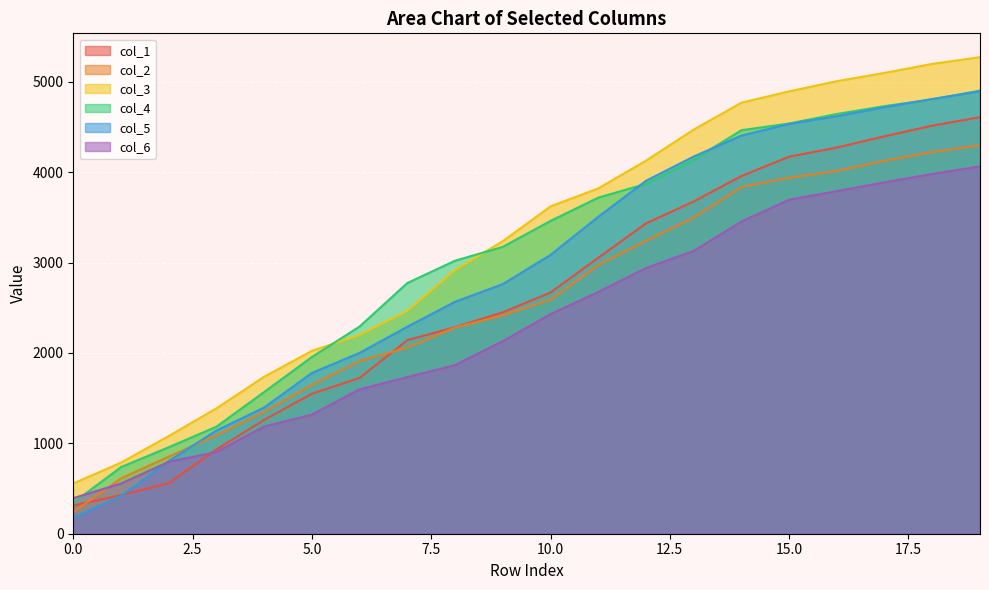

Reading left to right, transcribe all the data shown in this chart.

col_1: 311.2	427.1	559.3	932.7	1259.1	1548.4	1723.5	2141.8	2284.7	2449.8	2668.3	3052.1	3433.7	3676.0	3957.0	4171.4	4272.8	4397.5	4514.9	4608.6
col_2: 239.6	611.7	852.6	1087.8	1347.7	1646.7	1910.3	2060.5	2280.8	2417.0	2588.4	2972.0	3240.8	3495.1	3835.1	3938.8	4013.4	4126.6	4223.0	4297.5
col_3: 555.8	786.5	1080.7	1387.4	1737.1	2023.2	2199.5	2465.4	2918.1	3236.6	3621.5	3820.6	4127.3	4471.2	4768.8	4894.3	5007.1	5099.0	5198.2	5272.7
col_4: 343.2	736.9	956.7	1184.7	1567.8	1955.1	2292.6	2773.9	3020.7	3173.9	3460.9	3718.3	3870.9	4137.9	4464.5	4539.0	4644.1	4731.2	4805.7	4902.9
col_5: 175.8	417.4	803.8	1141.8	1396.5	1778.9	2000.9	2290.0	2566.4	2761.5	3084.6	3506.0	3904.3	4172.9	4405.3	4533.6	4619.7	4718.7	4809.9	4895.3
col_6: 393.5	555.8	795.4	904.2	1186.5	1317.7	1598.2	1732.5	1865.5	2130.4	2429.0	2674.5	2939.3	3129.3	3453.5	3695.4	3790.9	3888.0	3980.9	4064.9